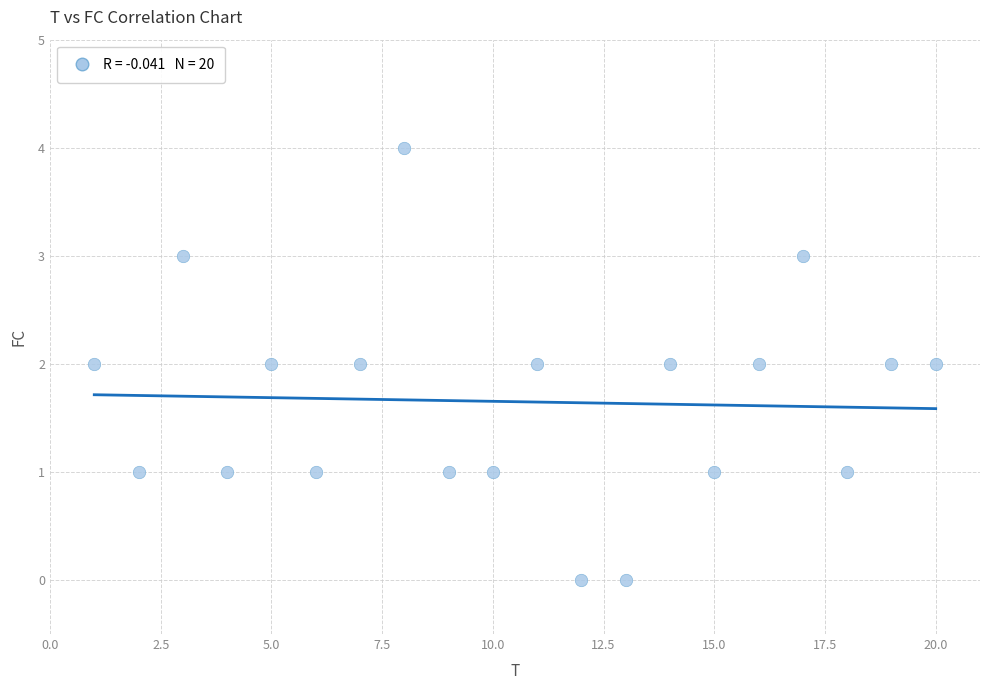

What is the range of Y values (max minus min)?

4